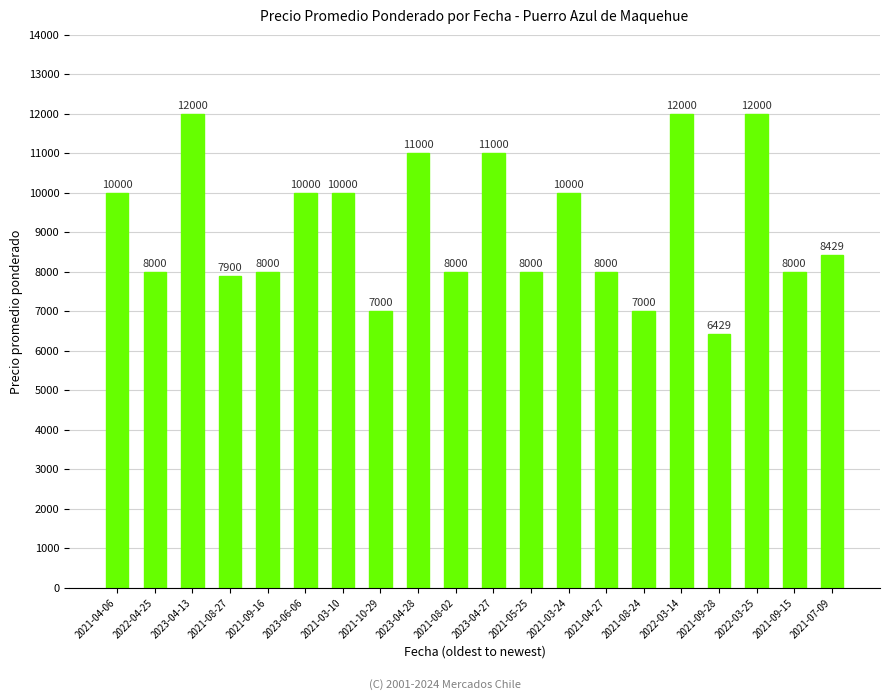

The chart shows a value of 8000 at 2022-04-25. True or false?

True